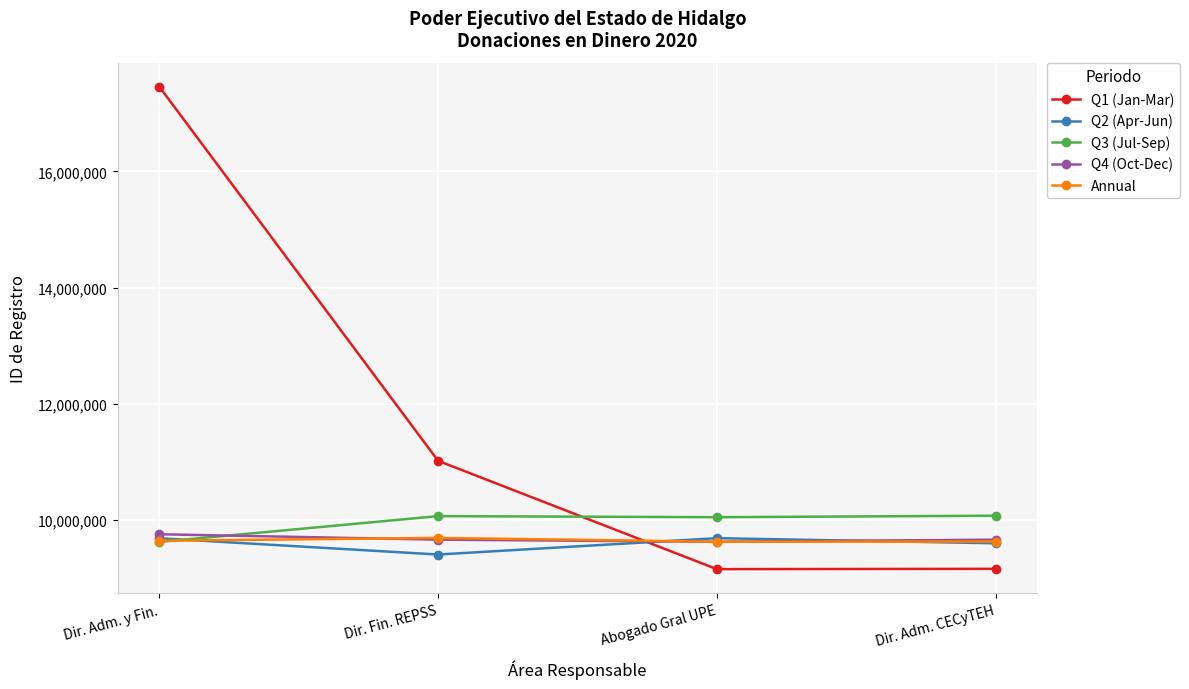

What is the difference between the second highest and second lowest values in the Q3 (Jul-Sep) series?

18526